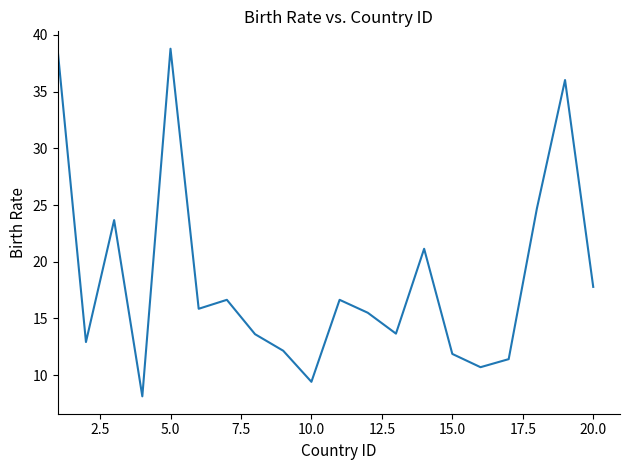

What is the minimum value shown in the chart?

8.1